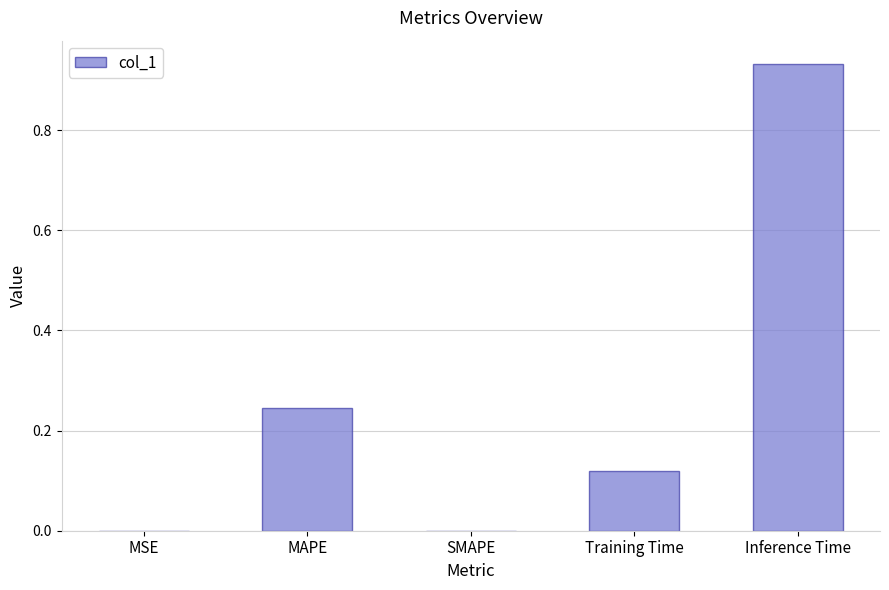

Which has a higher value, Training Time or Inference Time?

Inference Time